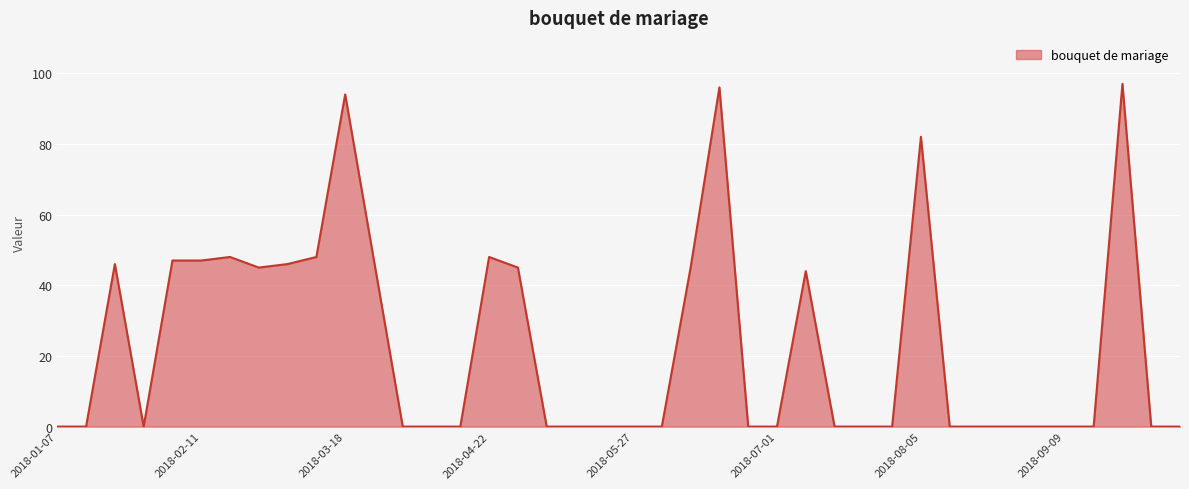

What is the maximum value shown in the chart?

97